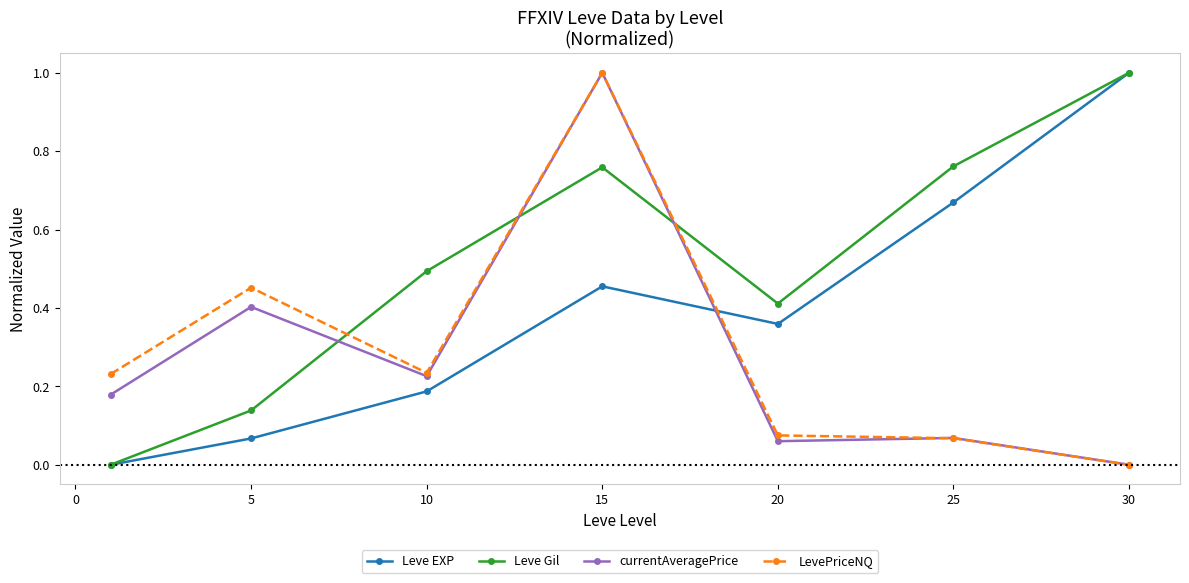

Which series has the largest total across all categories?

Leve Gil